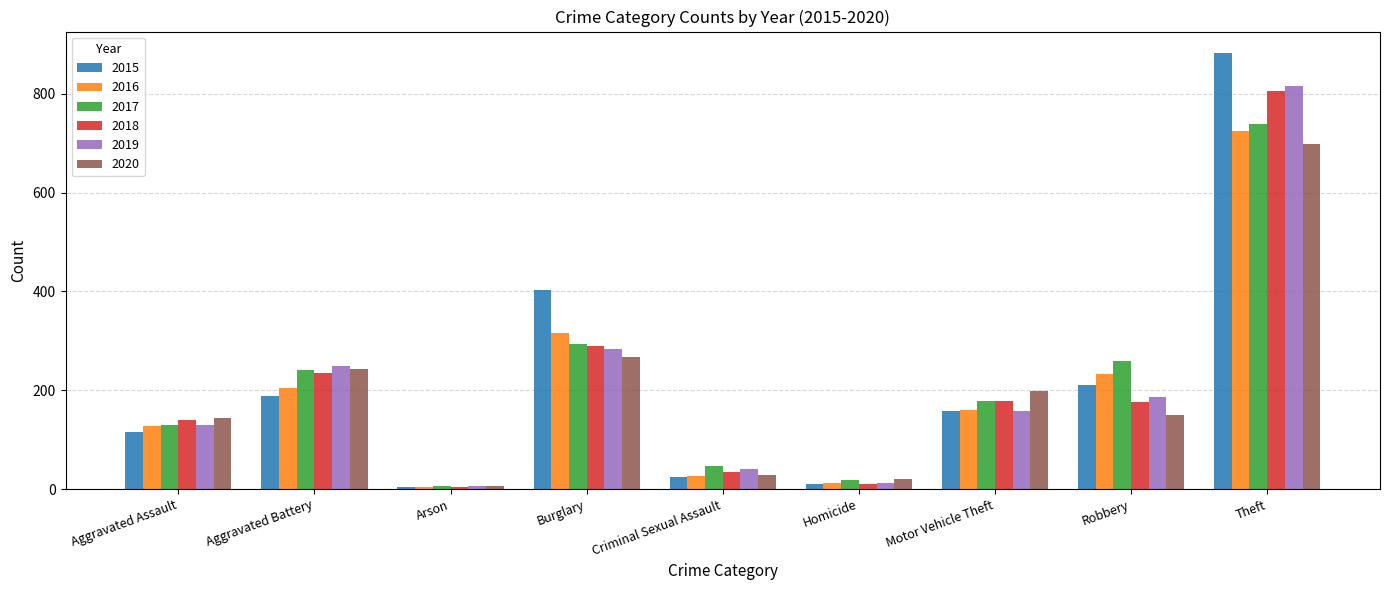

Which category has the highest value across all series?

Theft